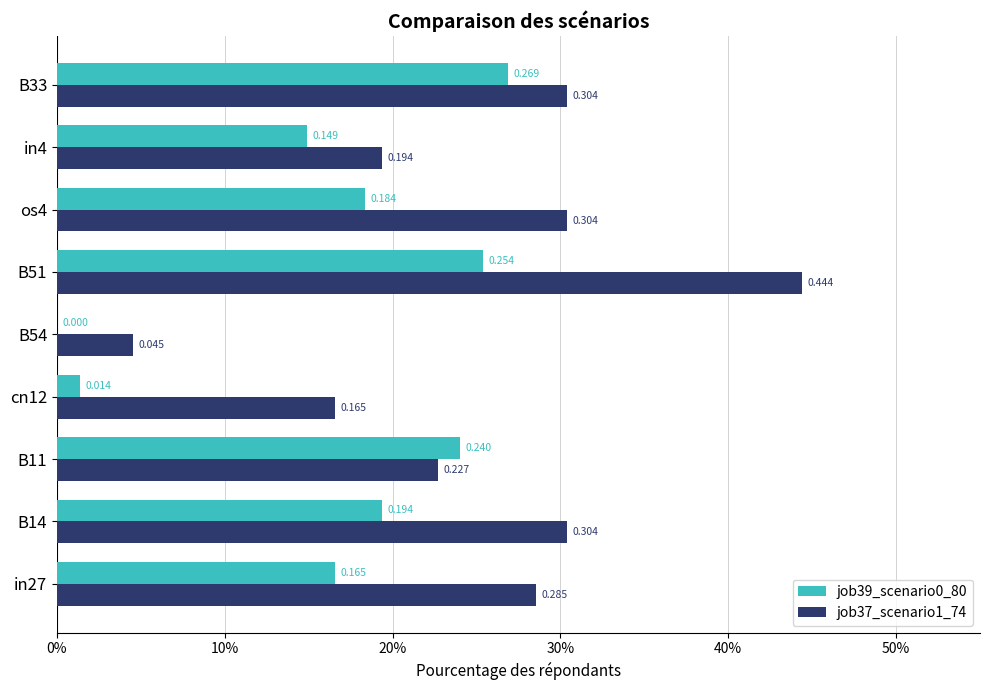

Reading left to right, extract all data points from this chart.

job39_scenario0_80: 0.2	0.2	0.2	0.0	0.0	0.3	0.2	0.1	0.3
job37_scenario1_74: 0.3	0.3	0.2	0.2	0.0	0.4	0.3	0.2	0.3